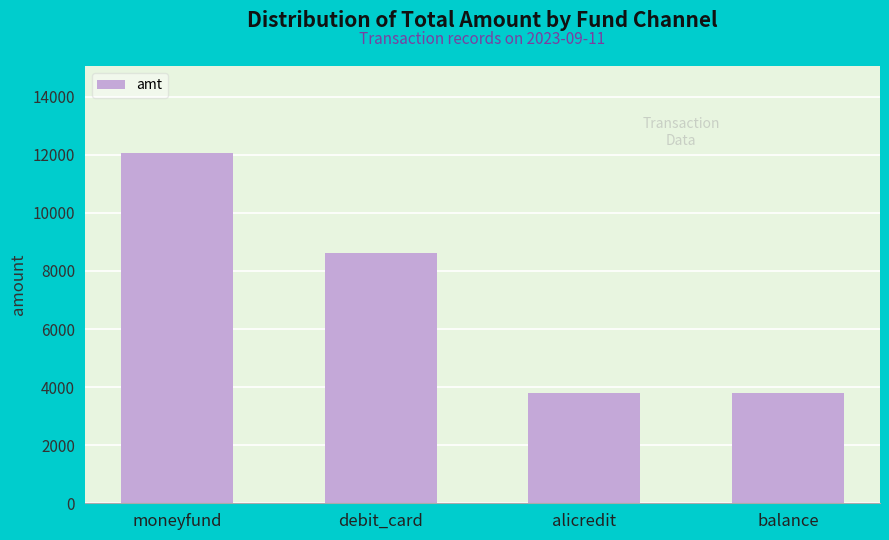

Reading left to right, extract all data points from this chart.

12048	8602	3800	3800